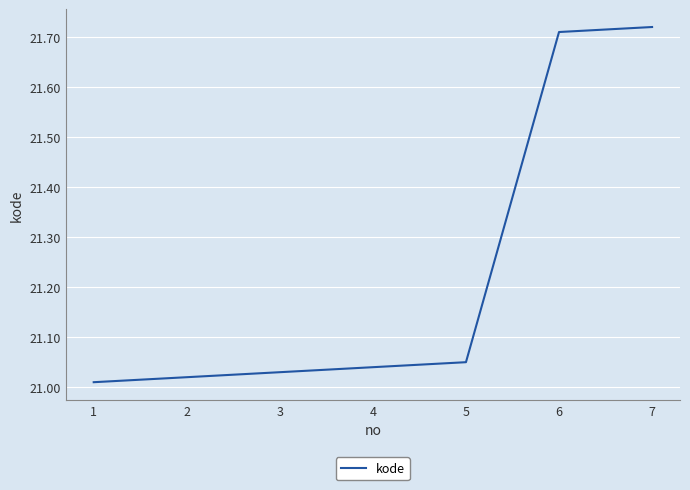

What is the change in value from 1 to 6?

+0.7